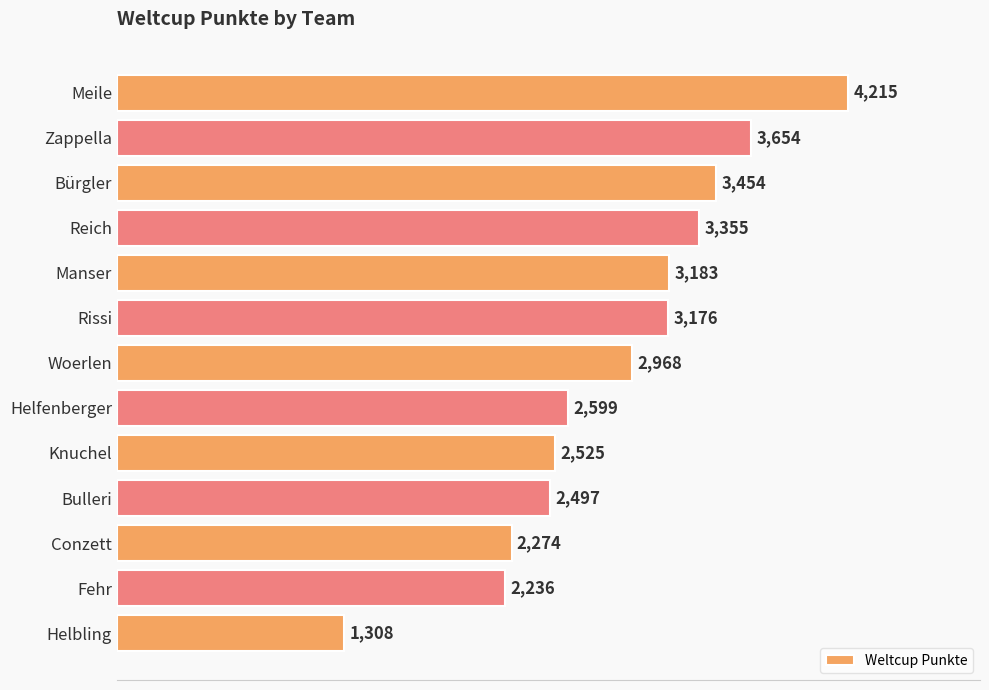

List the labels in order of value, smallest first.

Helbling, Fehr, Conzett, Bulleri, Knuchel, Helfenberger, Woerlen, Rissi, Manser, Reich, Bürgler, Zappella, Meile